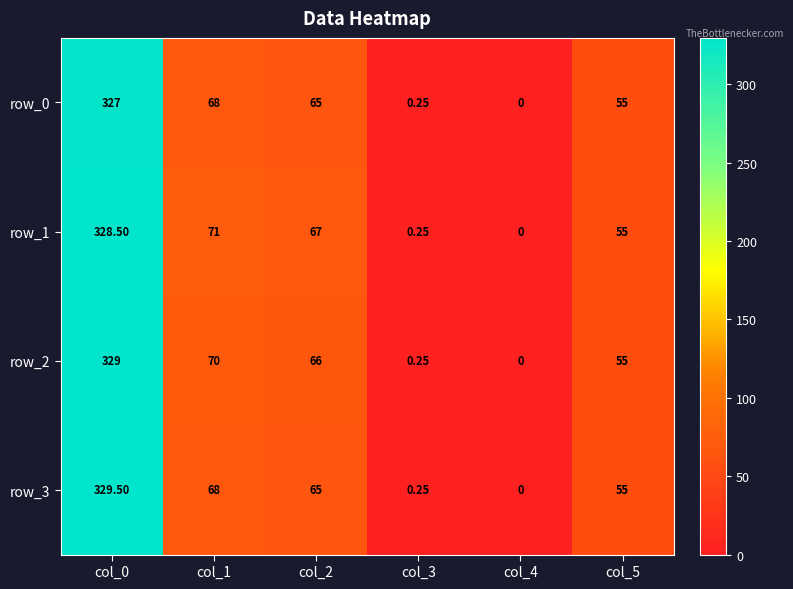

Is the value of row_1 at col_5 greater than the value of row_2 at col_1?

No